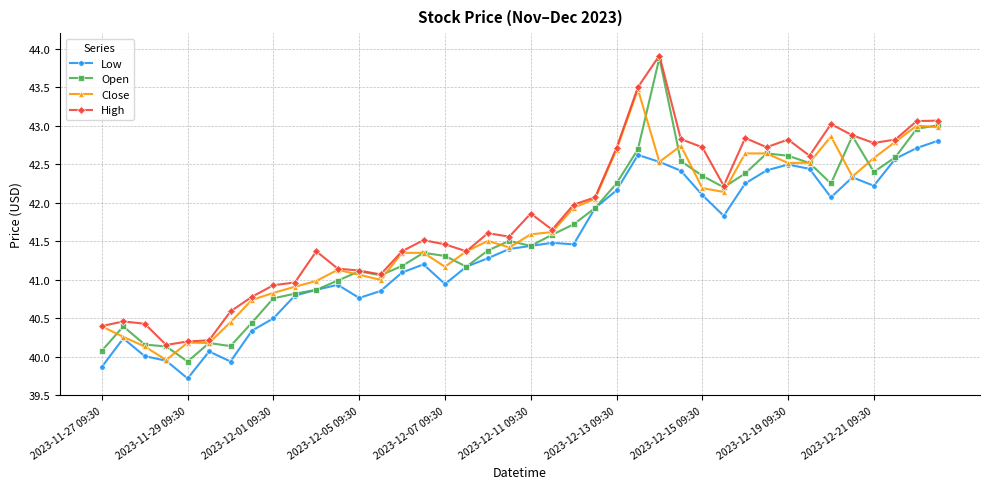

What is the value of the High point at the 6th from the left?

40.2